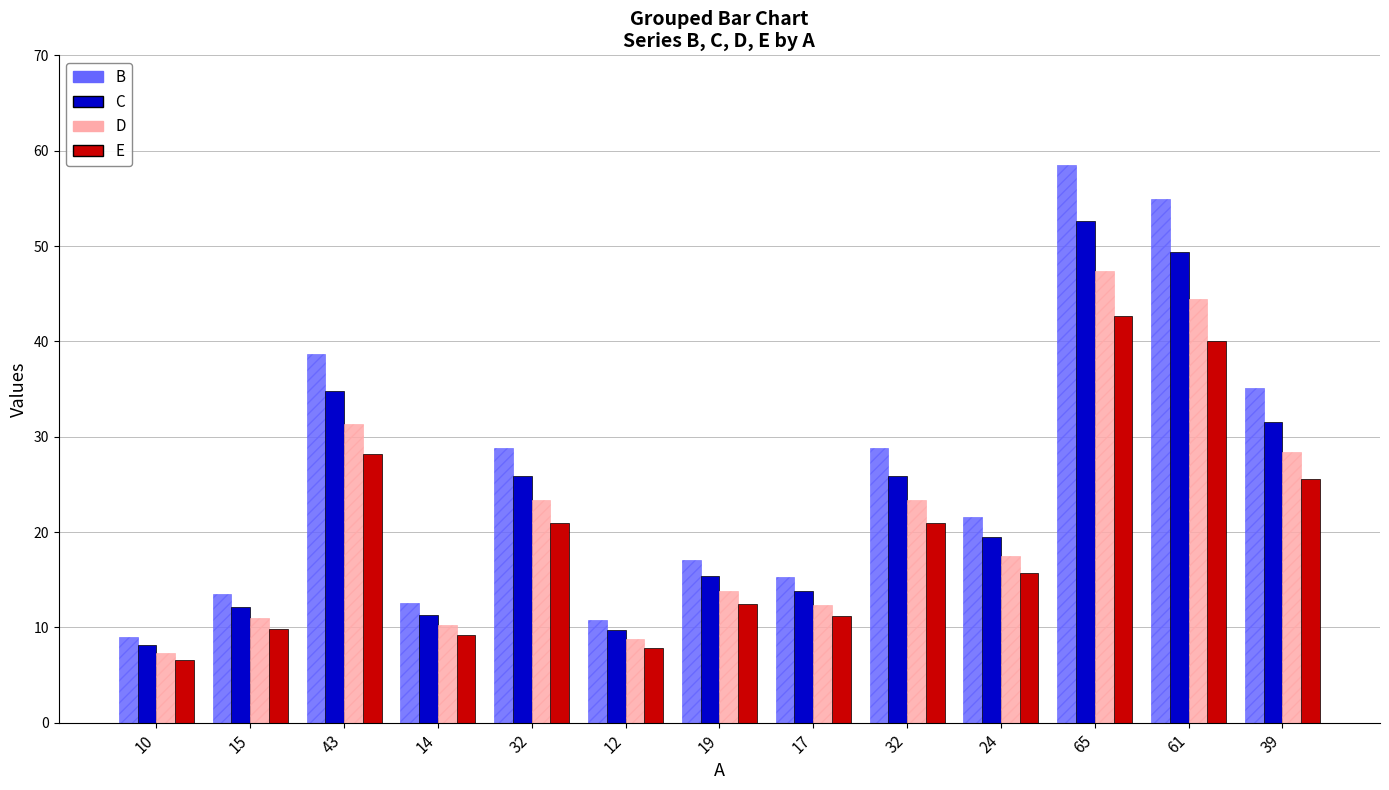

What is the label of the 10th bar from the right?

14